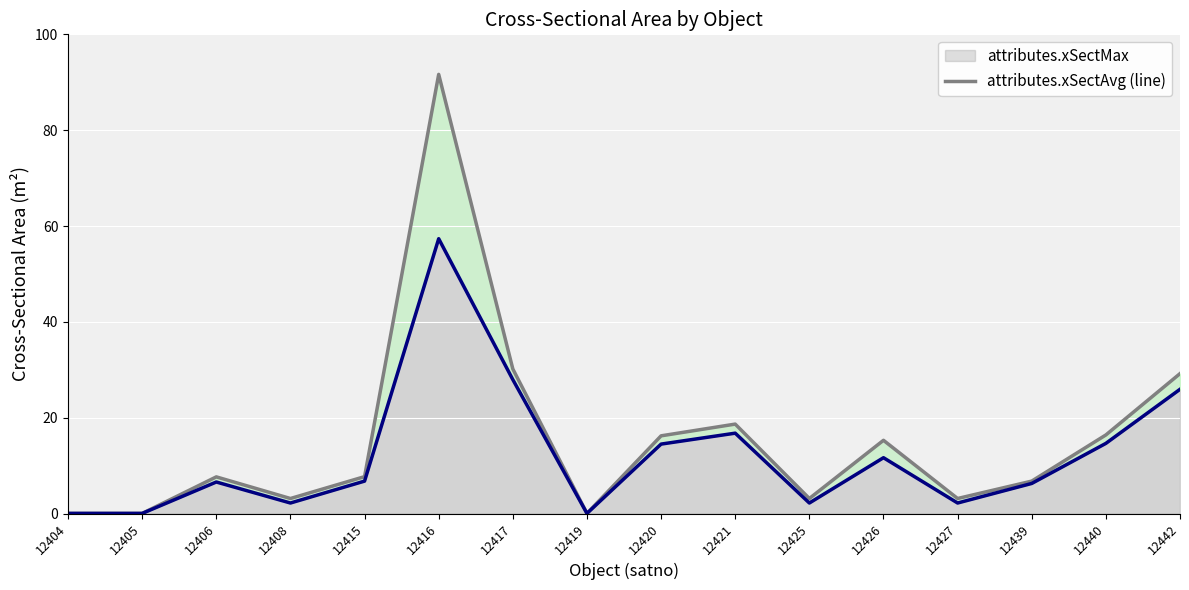

Reading left to right, extract all data points from this chart.

attributes.xSectMax: 12404=0.0	12405=0.0	12406=7.7	12408=3.1	12415=7.7	12416=91.6	12417=30.2	12419=0.0	12420=16.2	12421=18.7	12425=3.1	12426=15.3	12427=3.1	12439=6.8	12440=16.4	12442=29.2
attributes.xSectAvg (line): 12404=0.0	12405=0.0	12406=6.6	12408=2.2	12415=6.8	12416=57.4	12417=27.9	12419=0.0	12420=14.5	12421=16.8	12425=2.2	12426=11.7	12427=2.2	12439=6.3	12440=14.6	12442=25.9